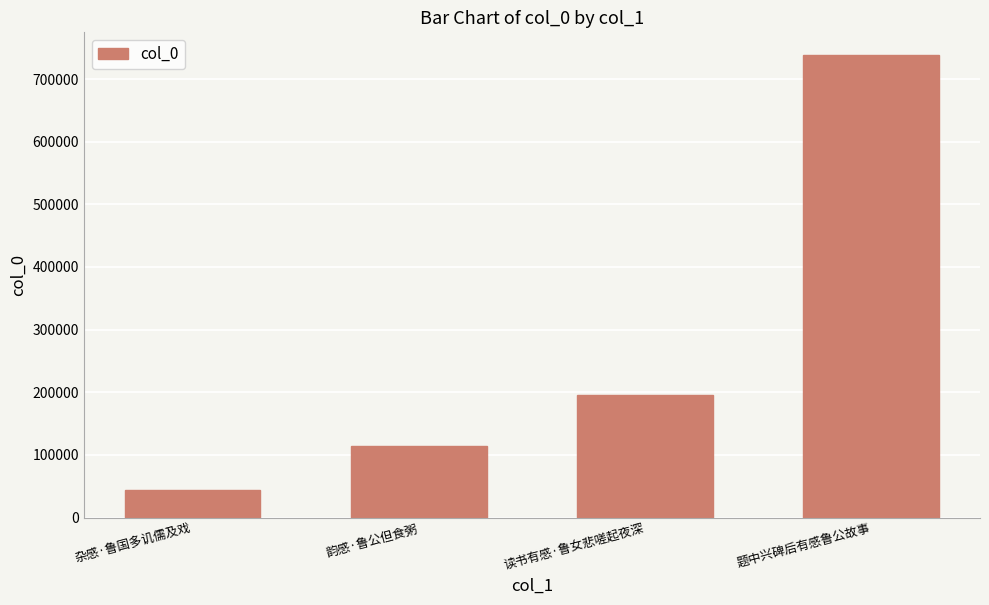

Reading left to right, transcribe all the data shown in this chart.

44437	114696	195480	737599